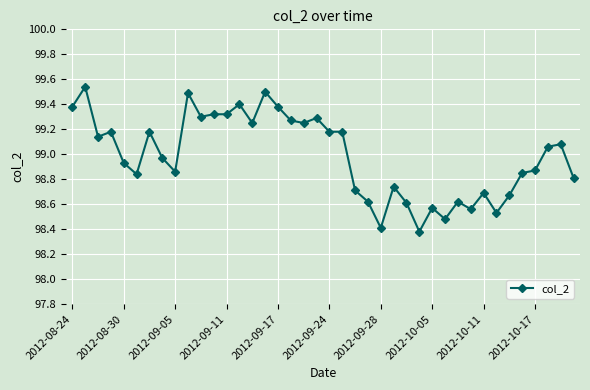

What is the value of the 17th point from the left?

99.4